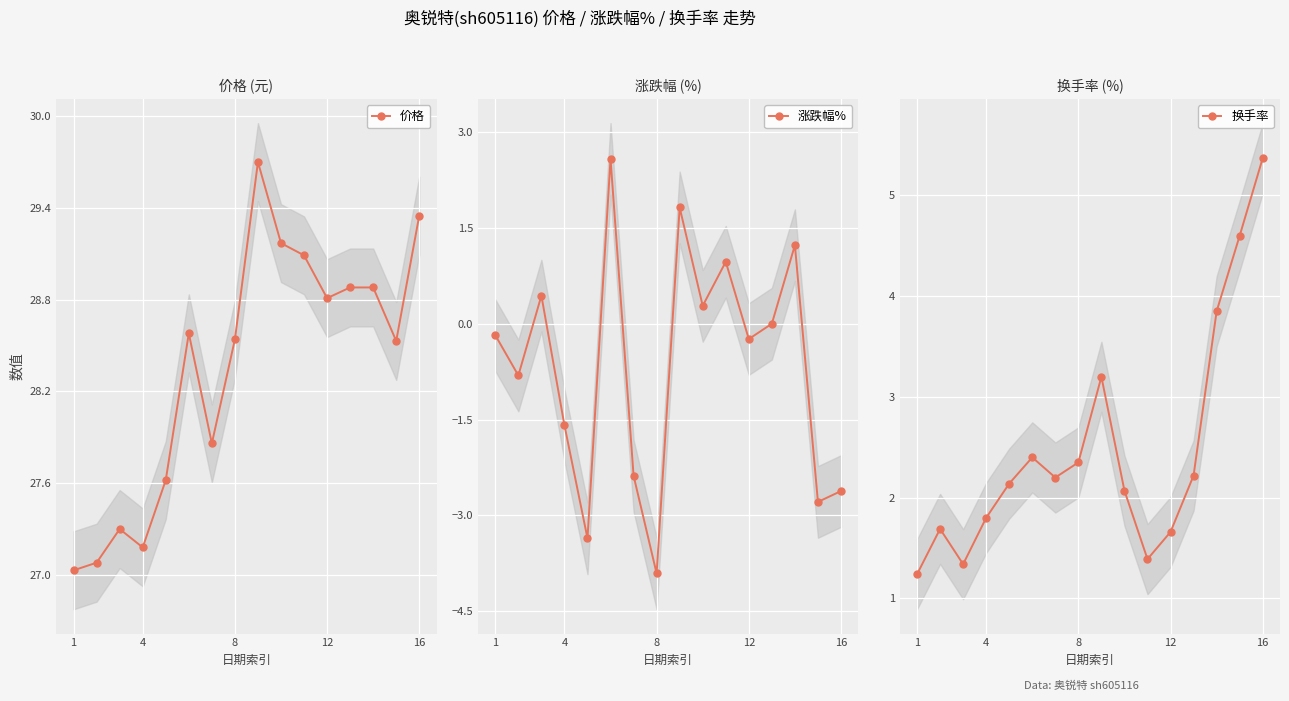

At how many categories does at least one series exceed 13?

16